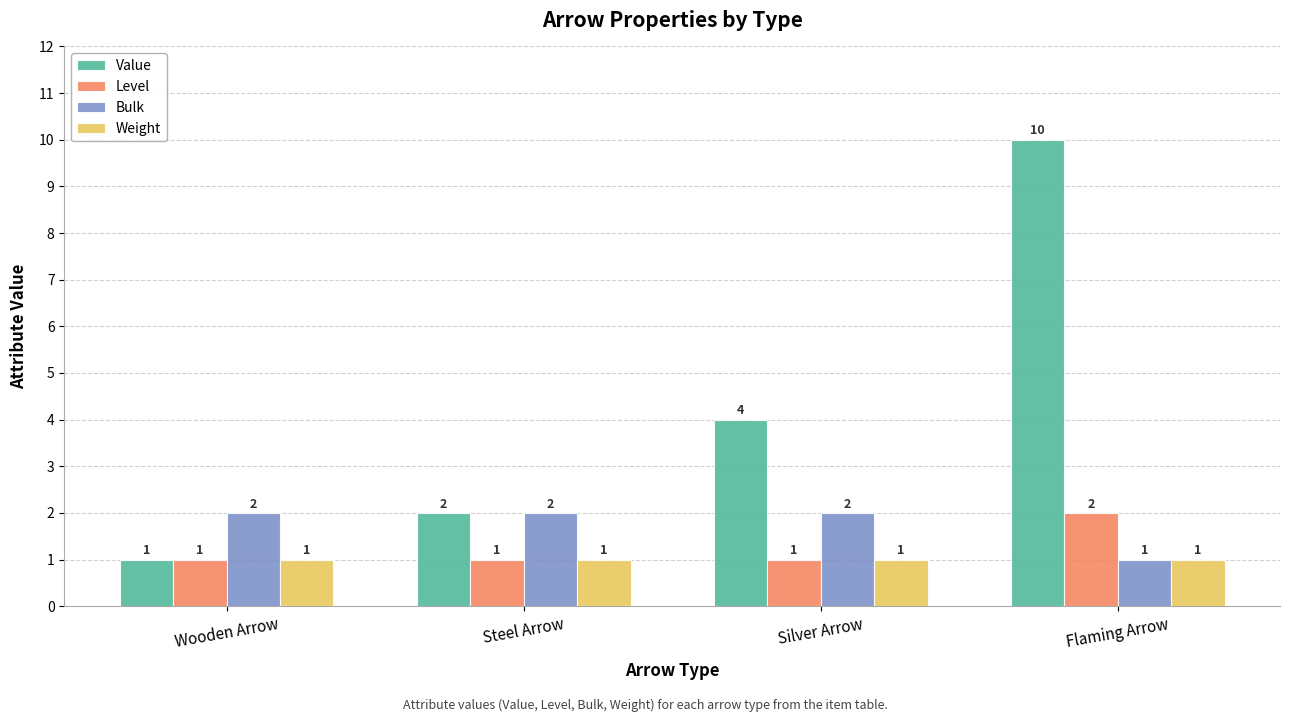

The value of Level at Flaming Arrow is 2. True or false?

True